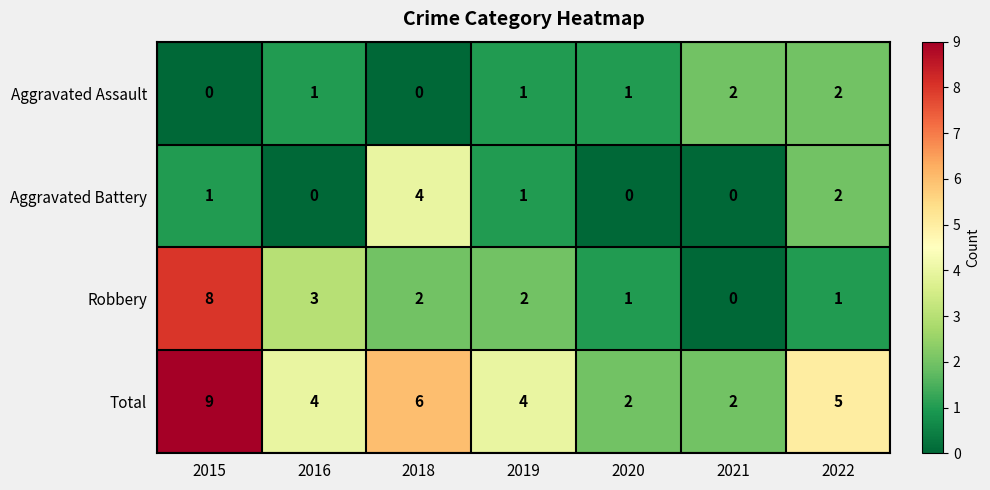

At which label does Robbery first exceed 2?

2015